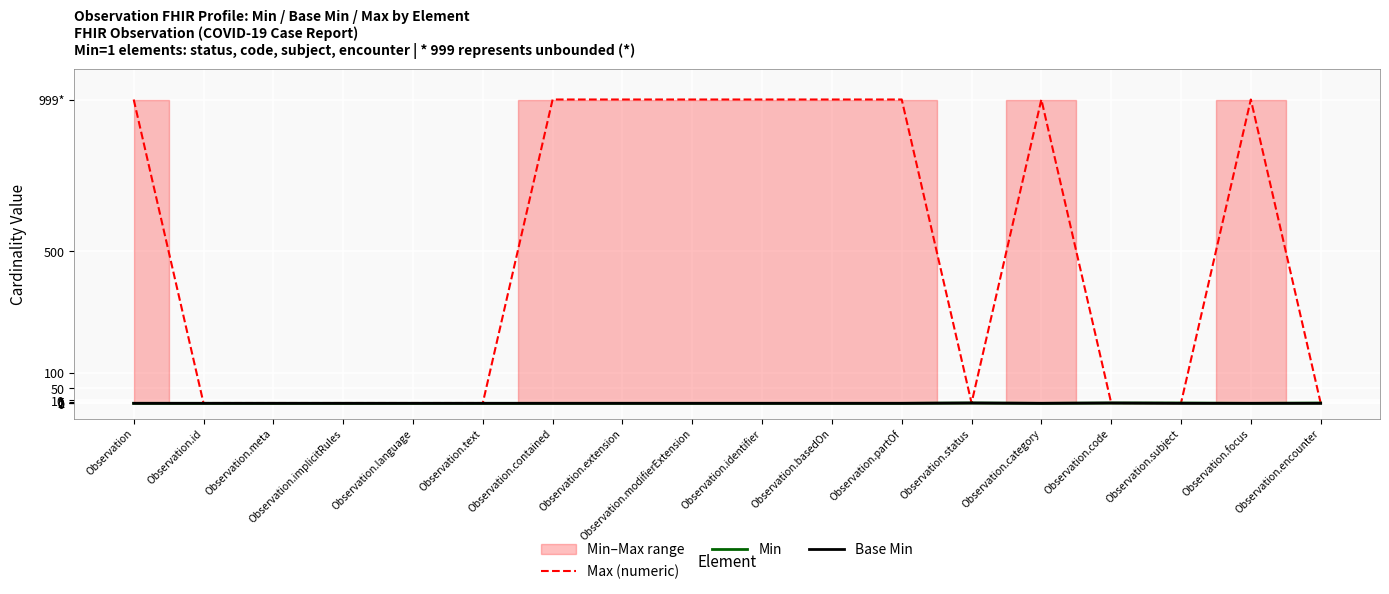

Which has a higher value, Observation.extension or Observation.contained?

Observation.extension